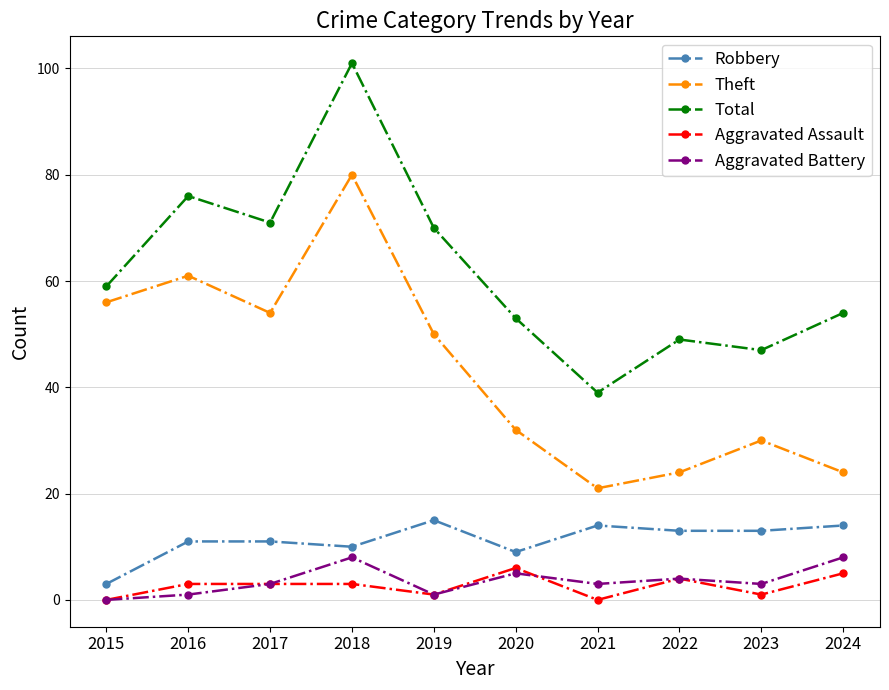

What are all the series names shown in the legend?

Robbery, Theft, Total, Aggravated Assault, Aggravated Battery